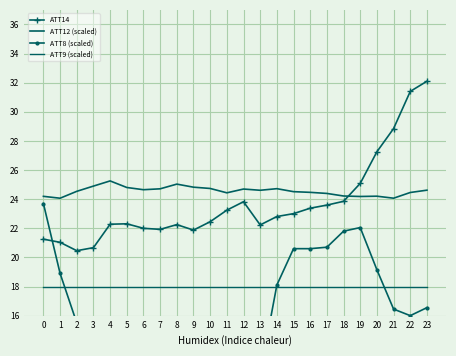

Which series changed the most between 4 and 13?

ATT12 (scaled)